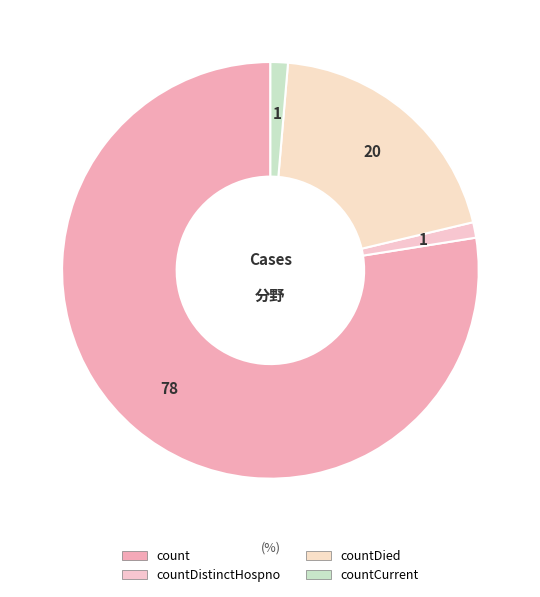

How many segments does this pie chart have?

4